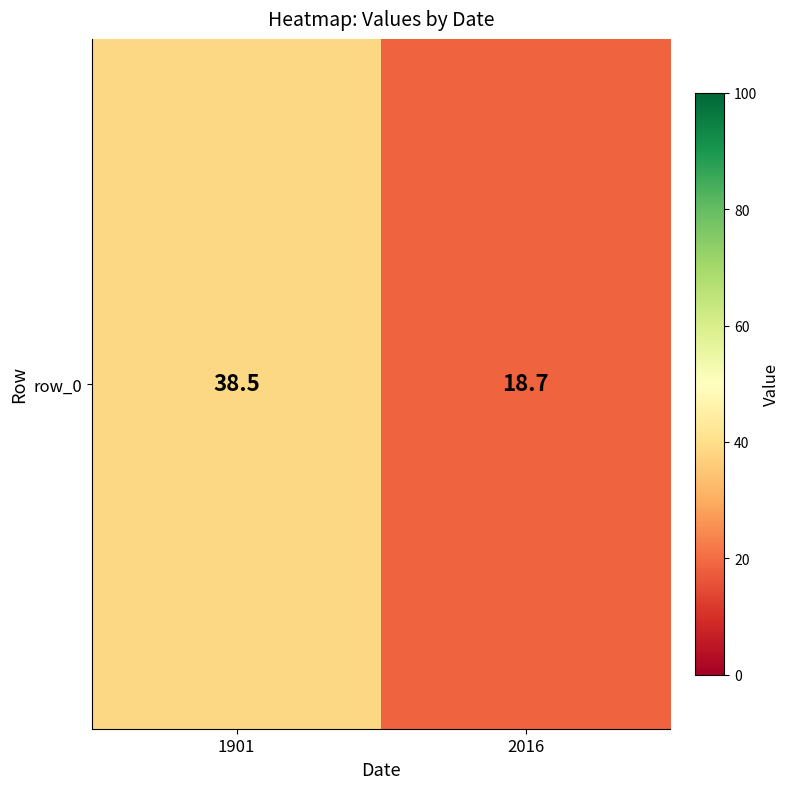

What is the greatest value displayed?

38.5